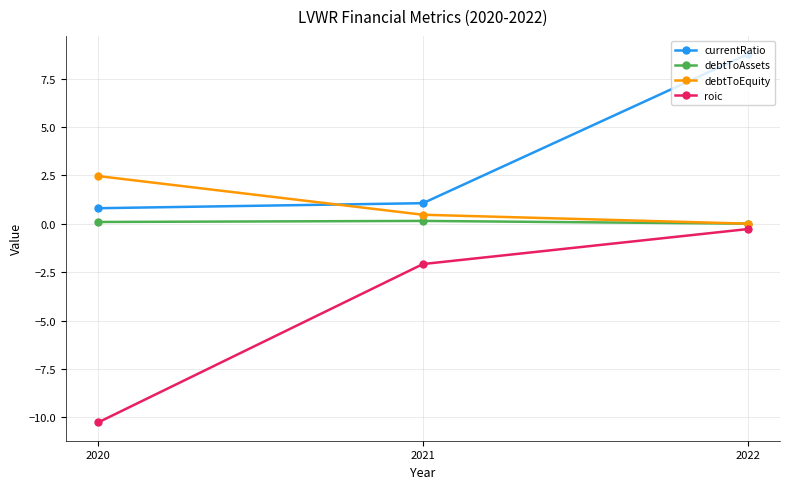

What is the value of the roic point at the 1st from the left?

-10.3